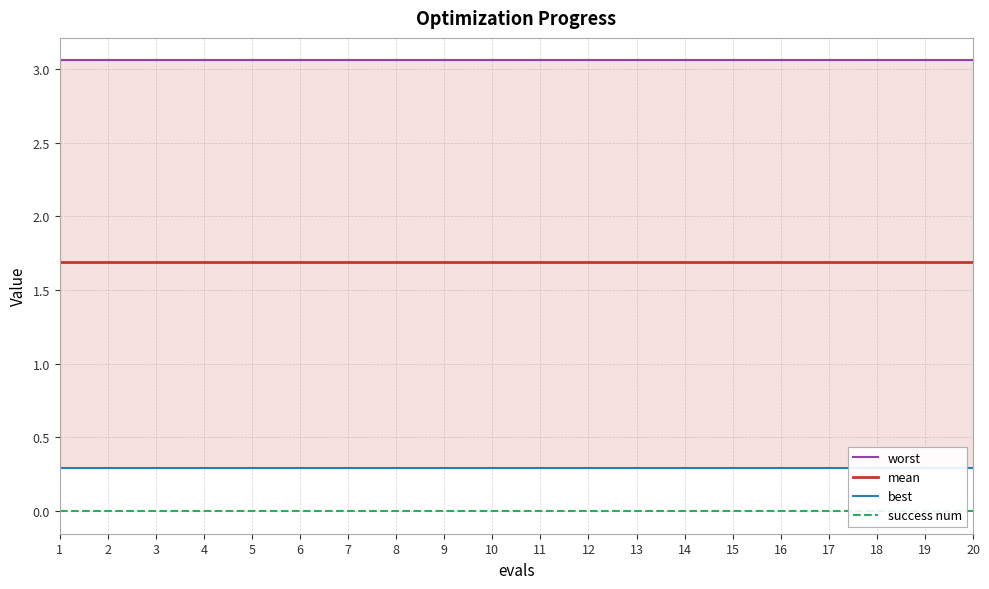

What is the total value across all series at 8?

5.0